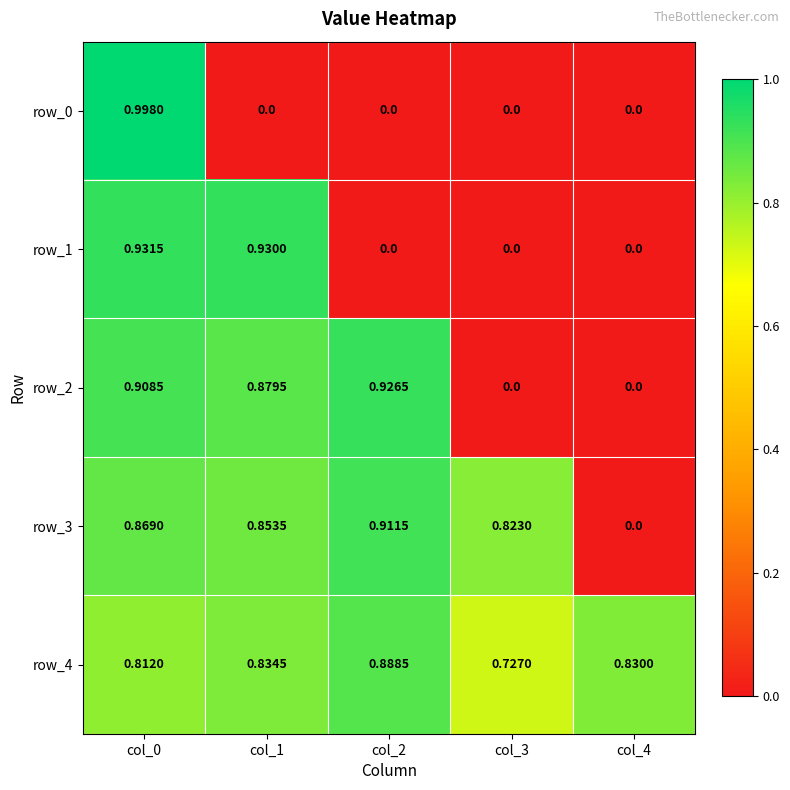

List the series in order of their overall mean, lowest first.

row_0, row_1, row_2, row_3, row_4